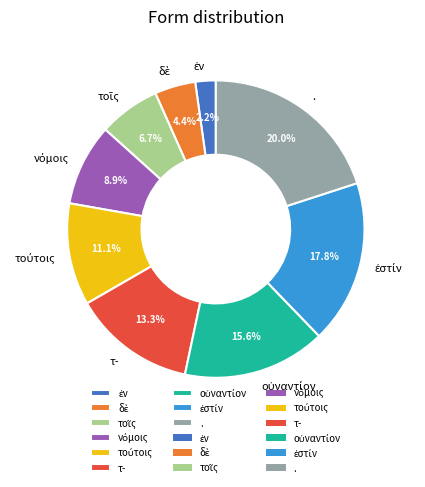

Which category has the biggest portion of the pie?

.